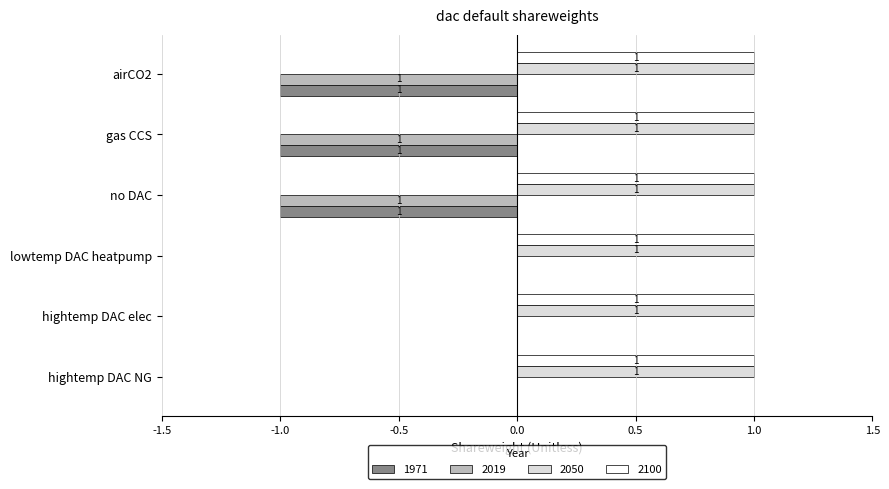

The value of 2100 at hightemp DAC NG is 1. True or false?

True